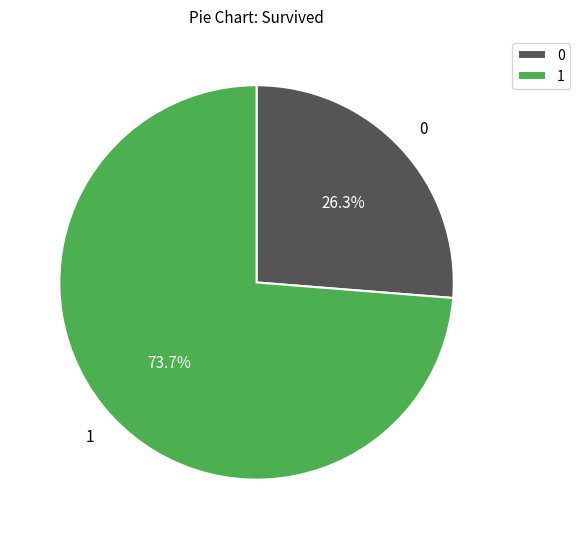

Is there any slice that represents more than half of the pie?

Yes